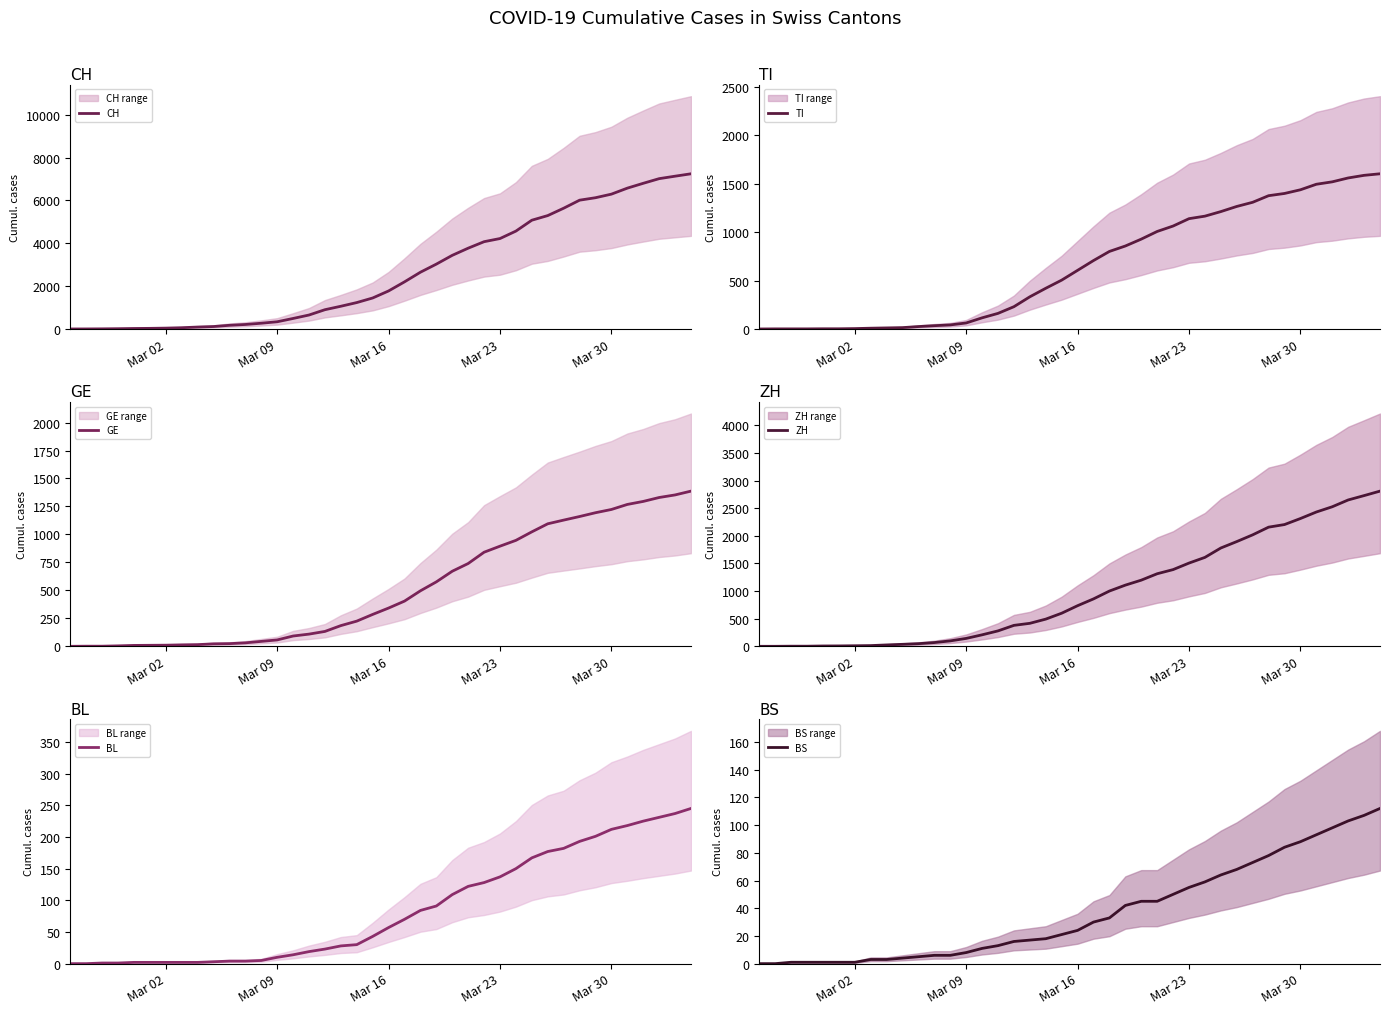

Reading right to left, what are all the values shown in this chart?

CH: 7245	7133	7018	6801	6575	6295	6128	6013	5638	5294	5078	4570	4222	4075	3772	3438	3028	2650	2200	1776	1447	1233	1061	900	652	491	337	268	210	172	114	90	59	40	29	23	13	6	2	0
TI: 1601	1585	1558	1518	1493	1436	1398	1375	1307	1264	1211	1164	1138	1062	1006	927	856	800	706	605	504	420	332	230	161	115	62	42	34	25	14	11	8	4	2	2	1	1	1	0
GE: 1387	1353	1330	1295	1268	1223	1194	1160	1128	1095	1023	947	895	841	740	671	576	496	404	342	285	225	185	133	109	92	57	44	31	24	22	15	13	10	9	8	4	1	1	0
ZH: 2808	2727	2648	2525	2430	2312	2203	2156	2017	1895	1779	1609	1506	1388	1313	1197	1107	1000	858	735	599	492	416	379	279	208	143	98	68	48	36	25	13	10	7	6	2	2	0	0
BL: 245	237	231	225	218	212	201	193	182	177	167	150	137	128	122	109	91	84	70	57	43	30	28	23	19	14	10	5	4	4	3	2	2	2	2	2	1	1	0	0
BS: 112	107	103	98	93	88	84	78	73	68	64	59	55	50	45	45	42	33	30	24	21	18	17	16	13	11	8	6	6	5	4	3	3	1	1	1	1	1	0	0